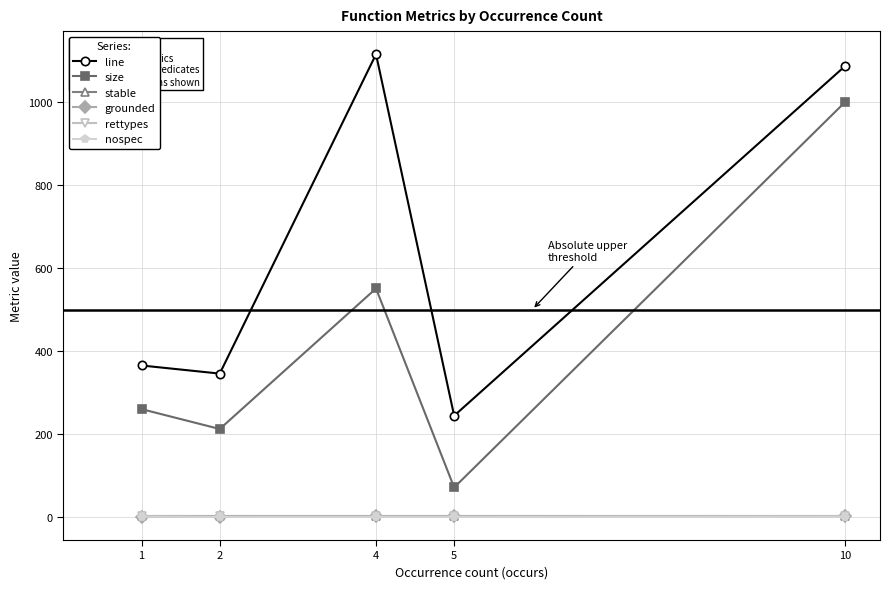

What is the greatest value displayed?

1116.0